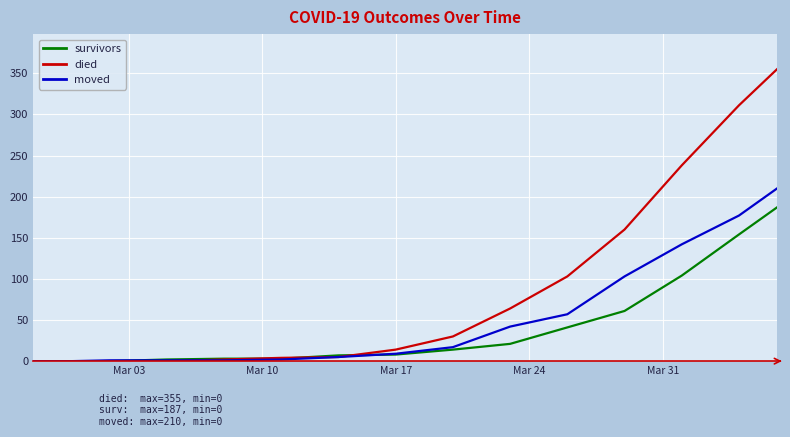

List the series in order of their overall mean, highest first.

died, moved, survivors